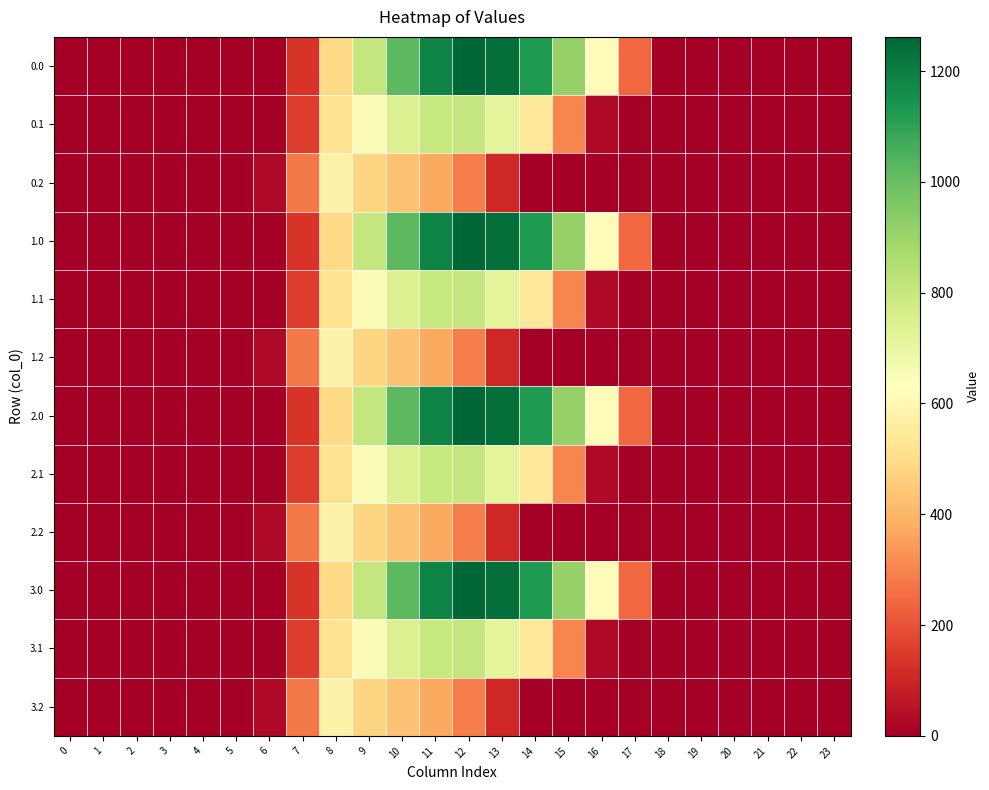

Count the number of categories in the chart.

24